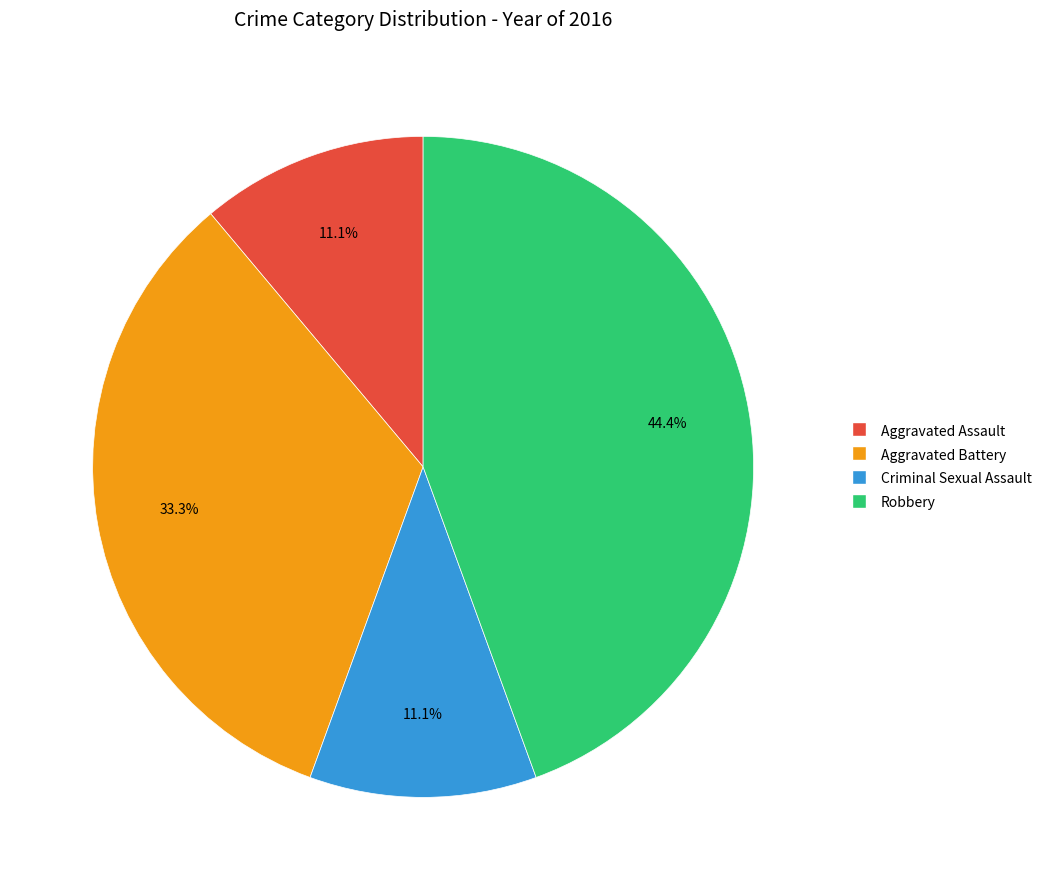

What is the largest slice in the pie chart?

Robbery